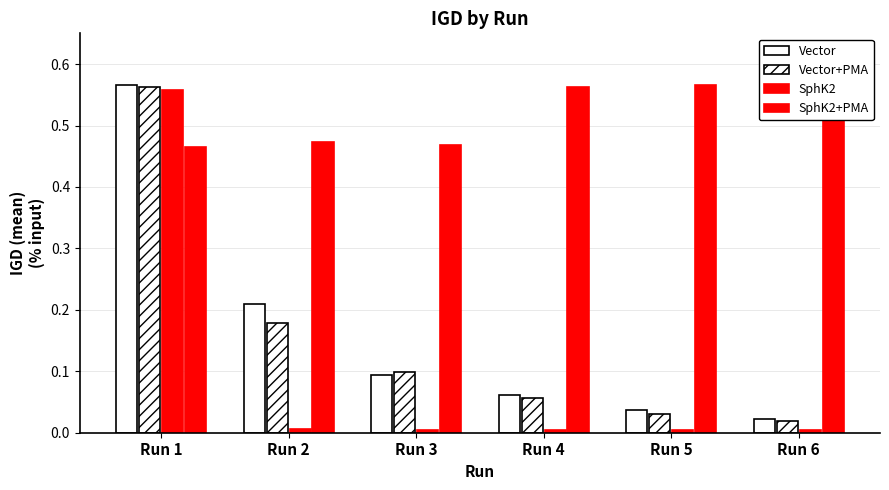

Reading right to left, list all the values displayed in this chart.

Vector: Run 6=0.0	Run 5=0.0	Run 4=0.1	Run 3=0.1	Run 2=0.2	Run 1=0.6
Vector+PMA: Run 6=0.0	Run 5=0.0	Run 4=0.1	Run 3=0.1	Run 2=0.2	Run 1=0.6
SphK2: Run 6=0.0	Run 5=0.0	Run 4=0.0	Run 3=0.0	Run 2=0.0	Run 1=0.6
SphK2+PMA: Run 6=0.6	Run 5=0.6	Run 4=0.6	Run 3=0.5	Run 2=0.5	Run 1=0.5